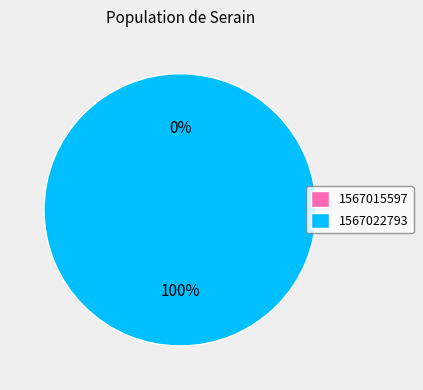

To the nearest percent, what is the average slice percentage?

50%